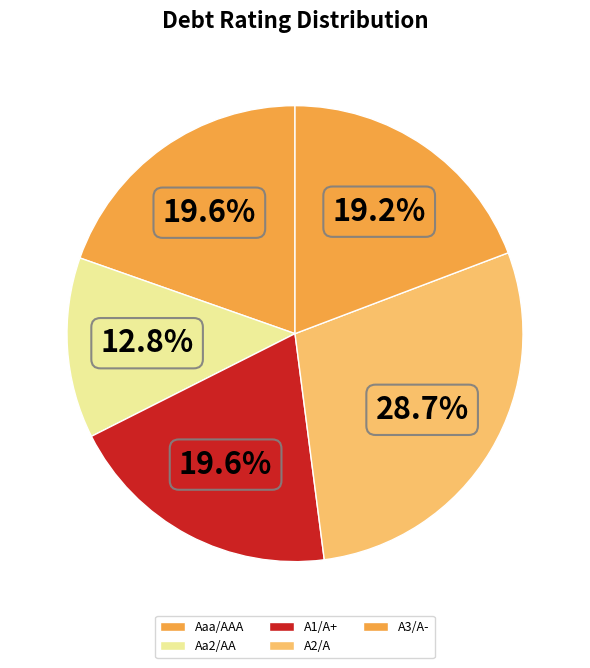

What portion of the pie excludes A2/A?

71.3%